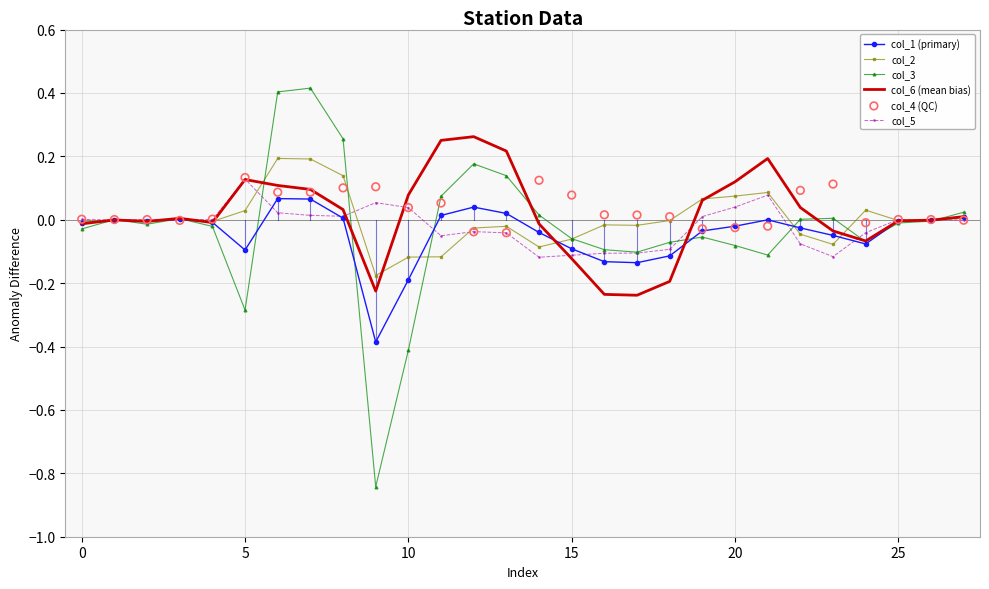

What is the total value across all series at 9?

-1.5